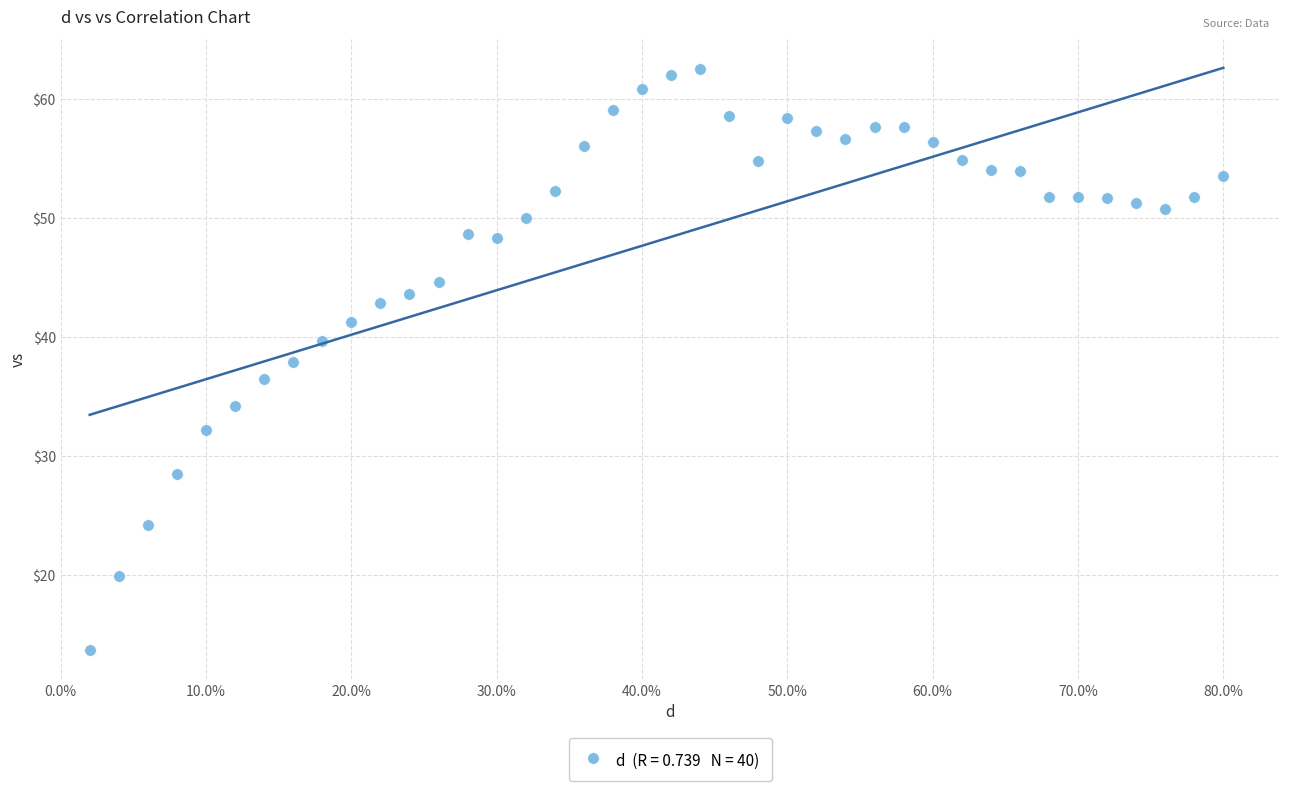

What is the range of X values (max minus min)?

0.8